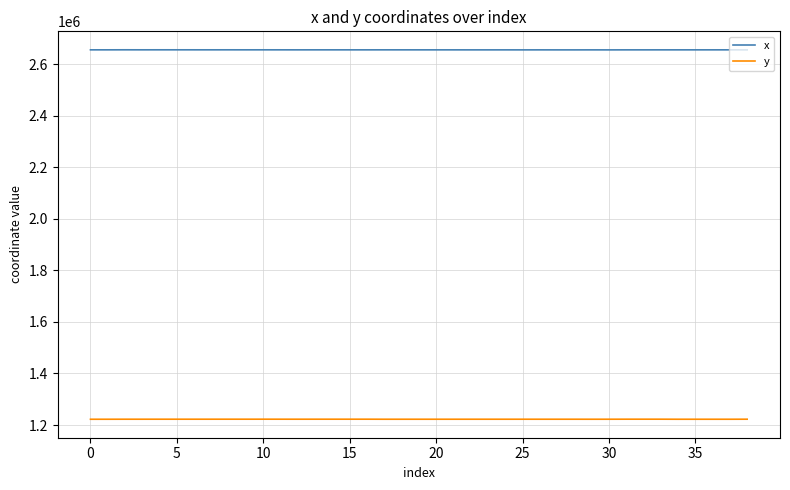

True or false: y and x cross at least once.

False